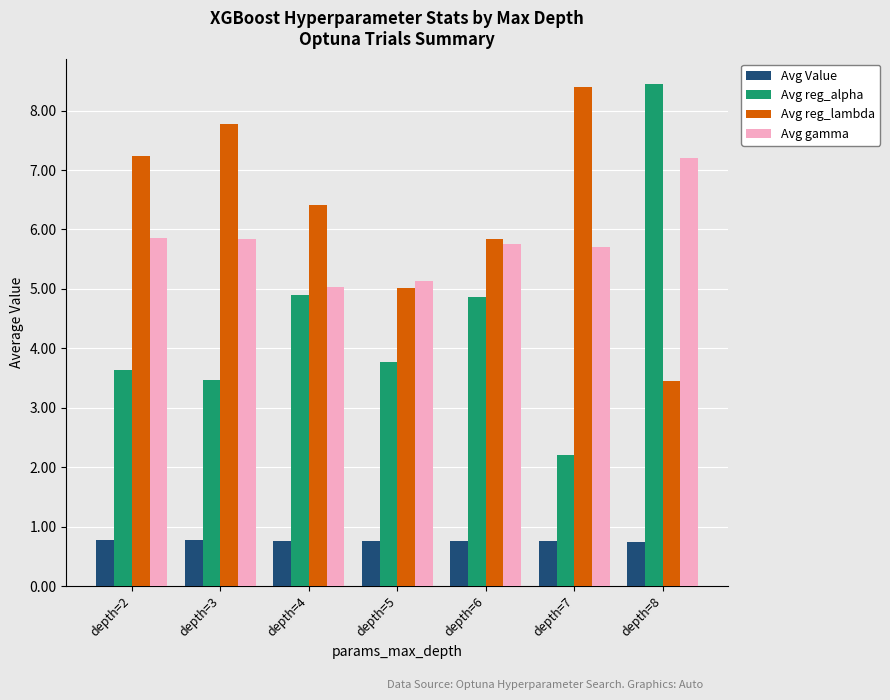

What is the minimum value shown in the chart?

0.7